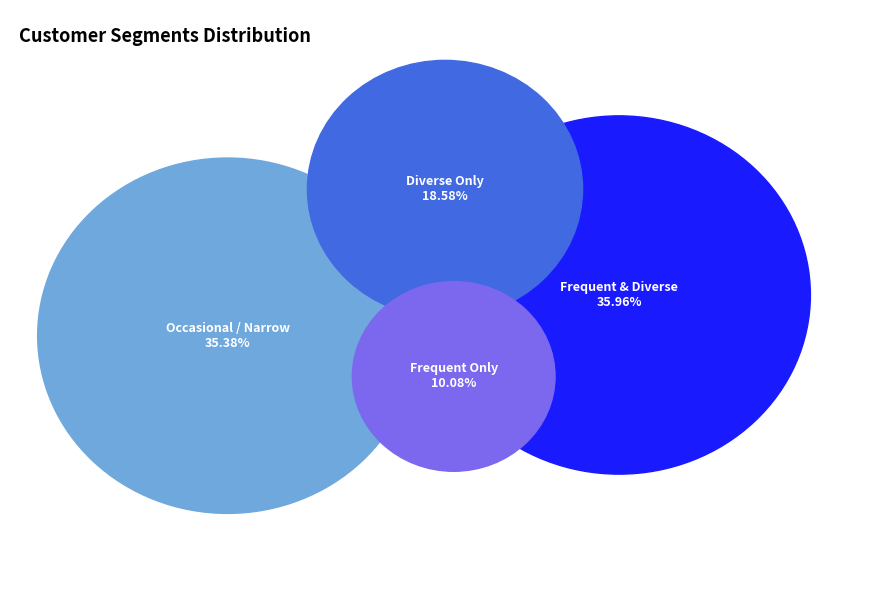

What portion of the pie excludes 2?

81.4%